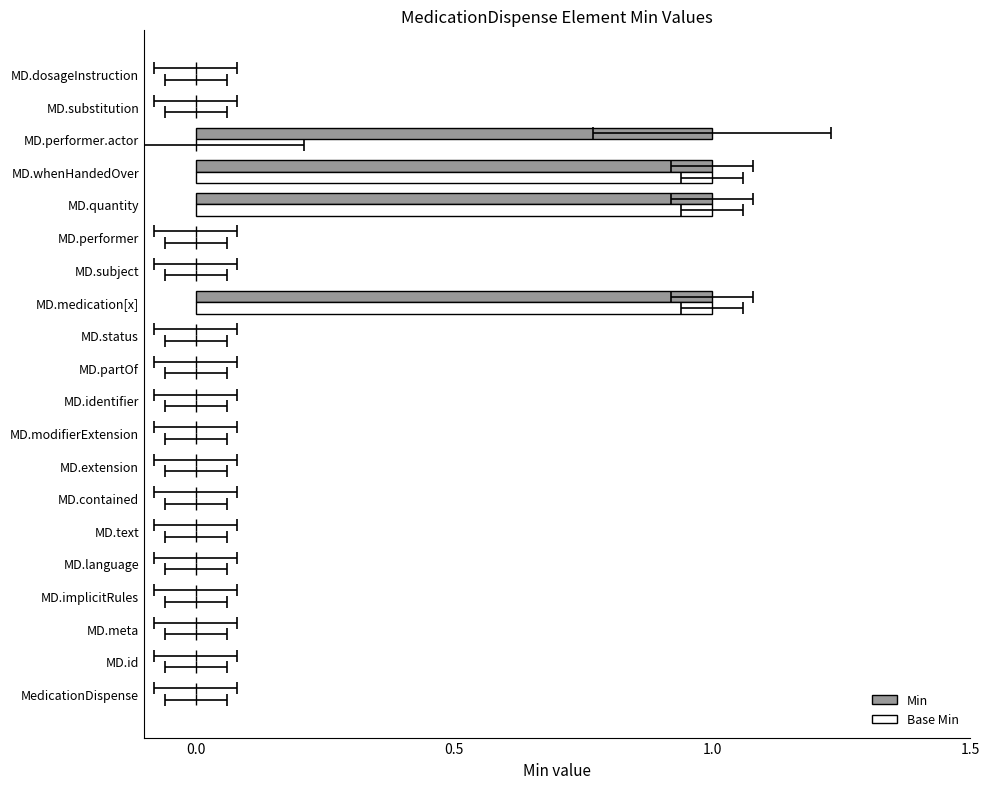

How many Base Min values are between 0 and 1?

20